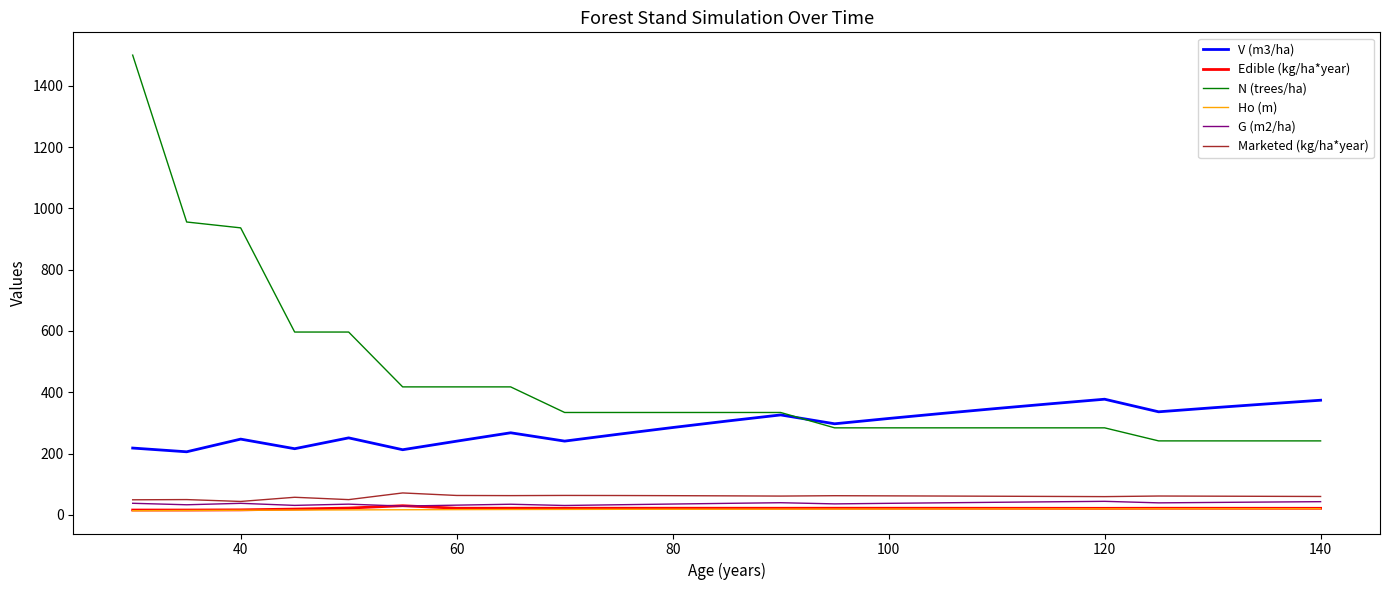

Which series has the largest total across all categories?

N (trees/ha)